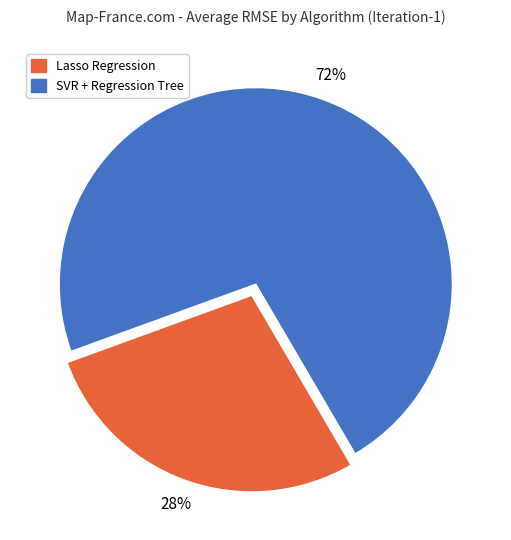

Is there any slice that represents more than half of the pie?

Yes